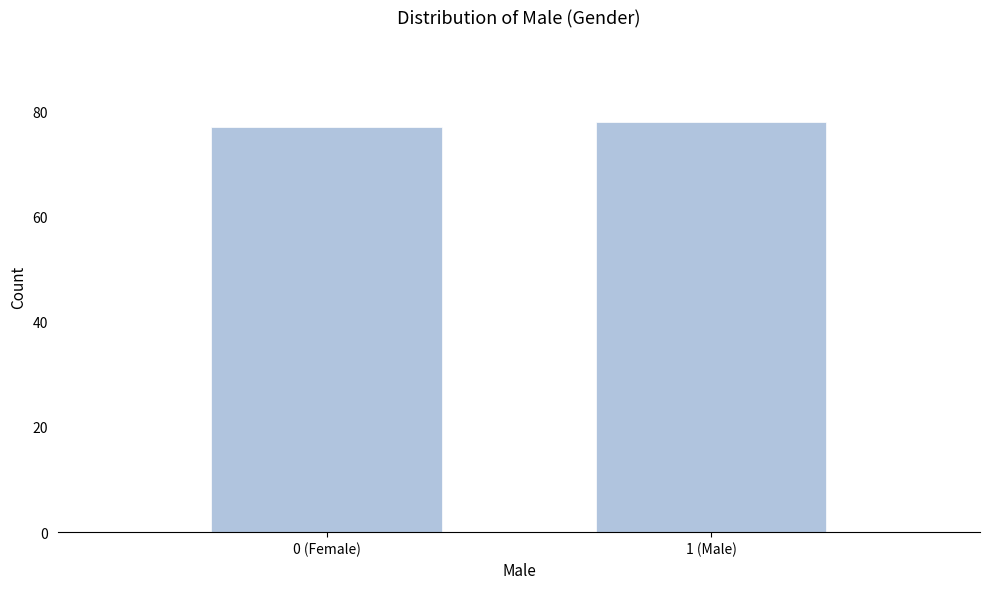

Reading left to right, extract all data points from this chart.

77	78